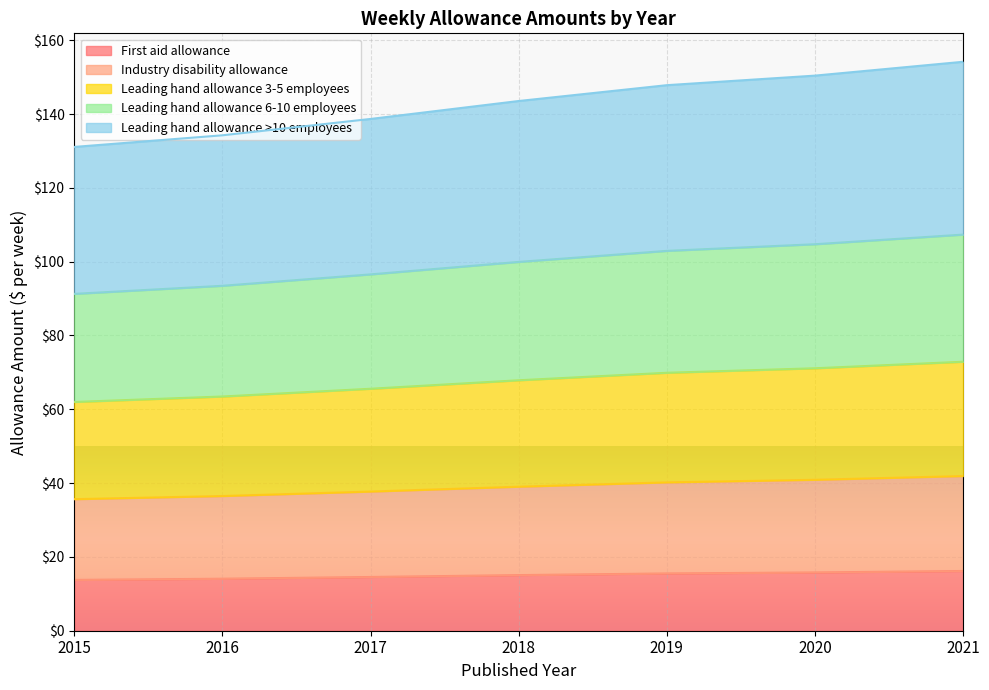

Rank the categories by First aid allowance value from highest to lowest.

2021, 2020, 2019, 2018, 2017, 2016, 2015